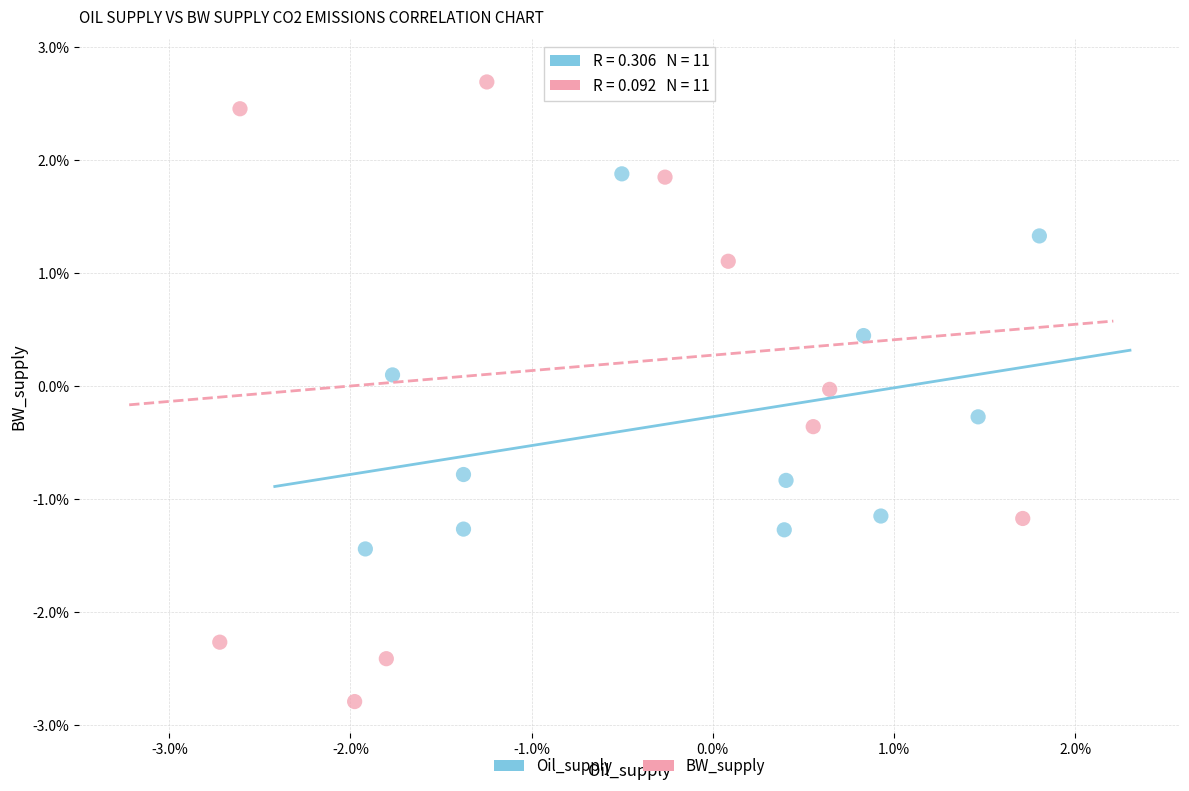

Which series has the largest Y range (max minus min)?

BW_supply